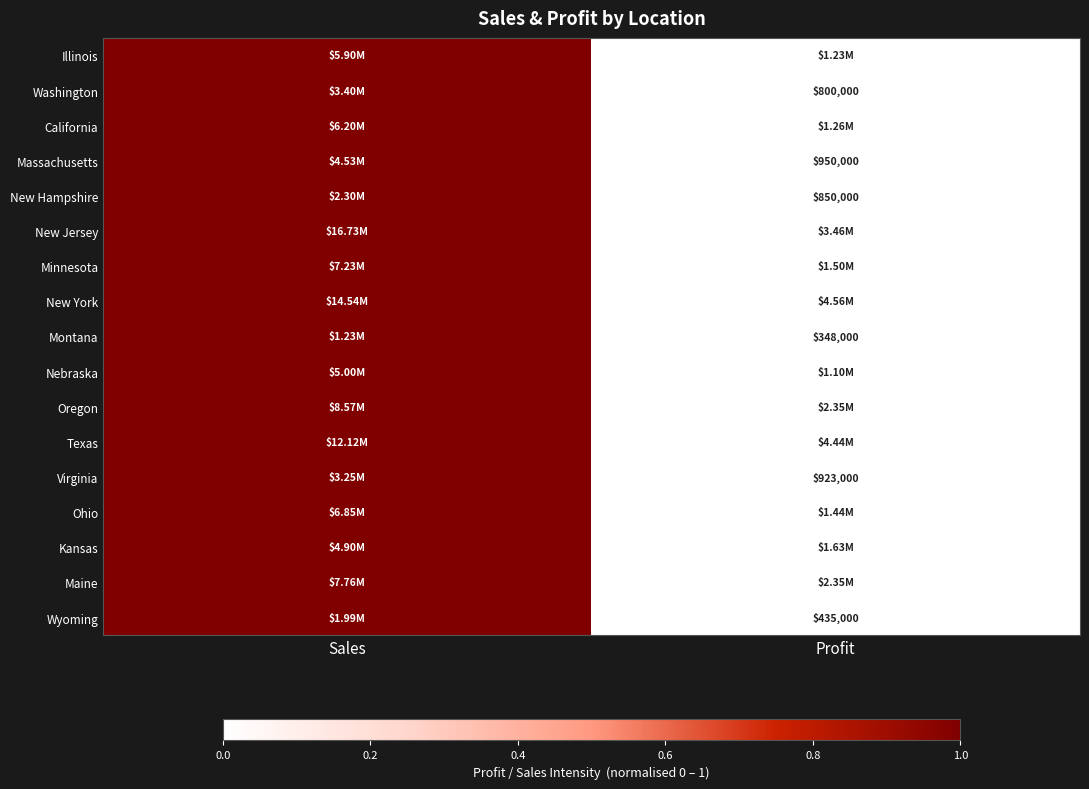

Which has a higher value, Sales or Profit?

Sales